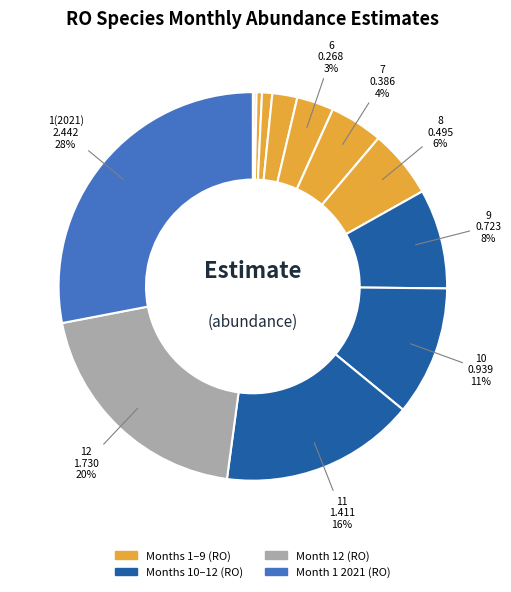

What is the largest slice in the pie chart?

1(2021)